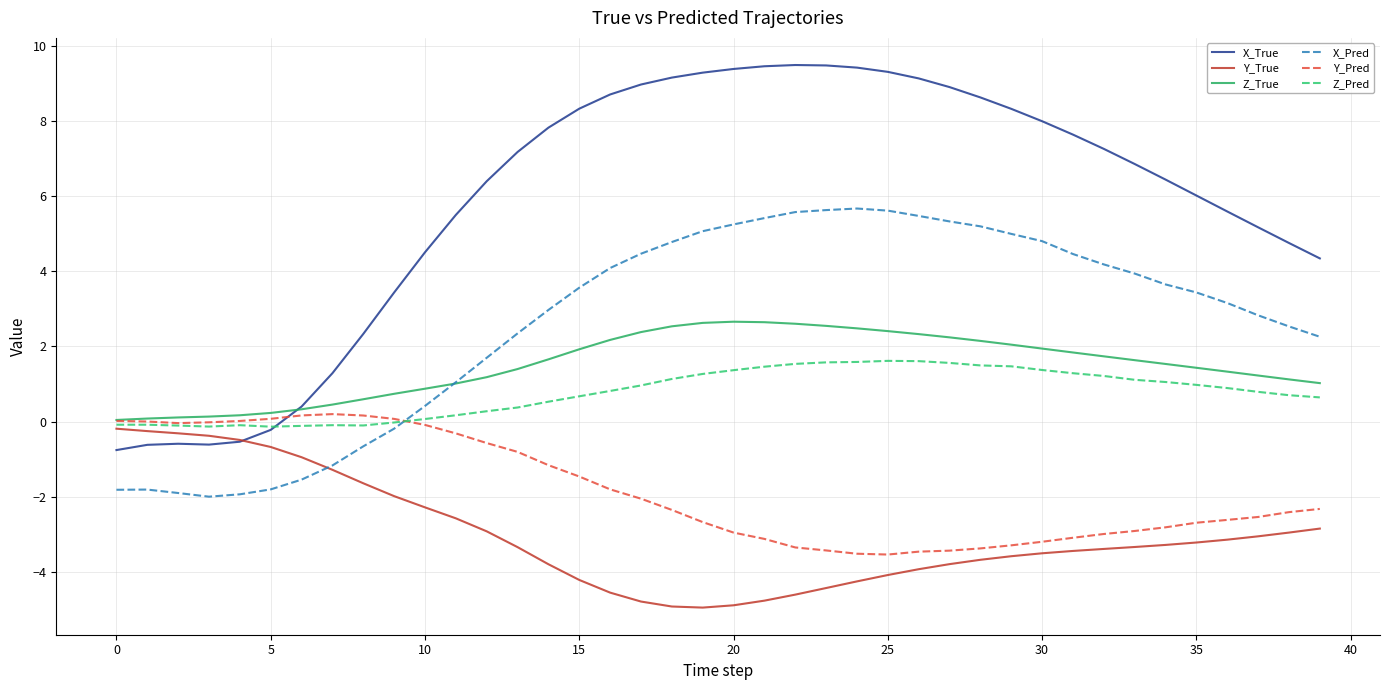

What is the lowest value of the X_Pred series?

-2.0